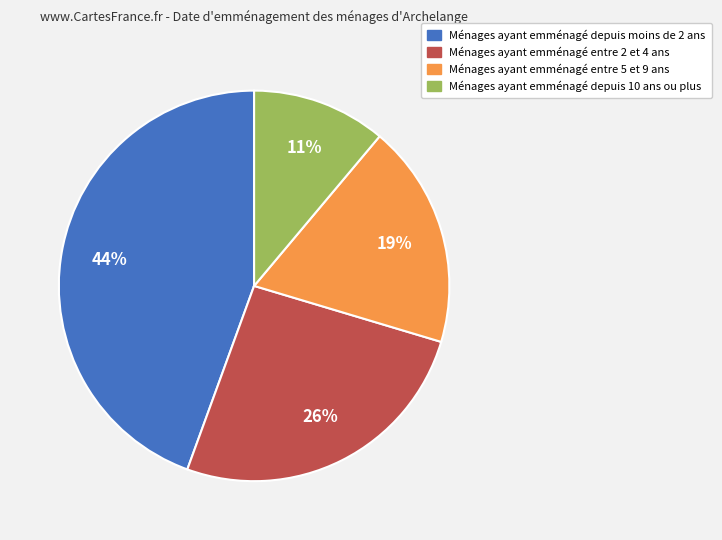

Is there a majority slice in this chart?

No